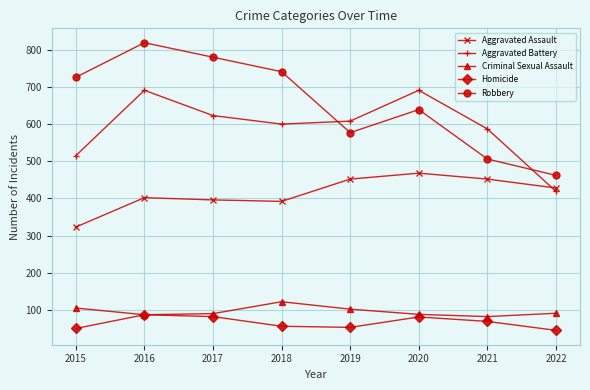

The value of Criminal Sexual Assault at 2015 is 105. True or false?

True